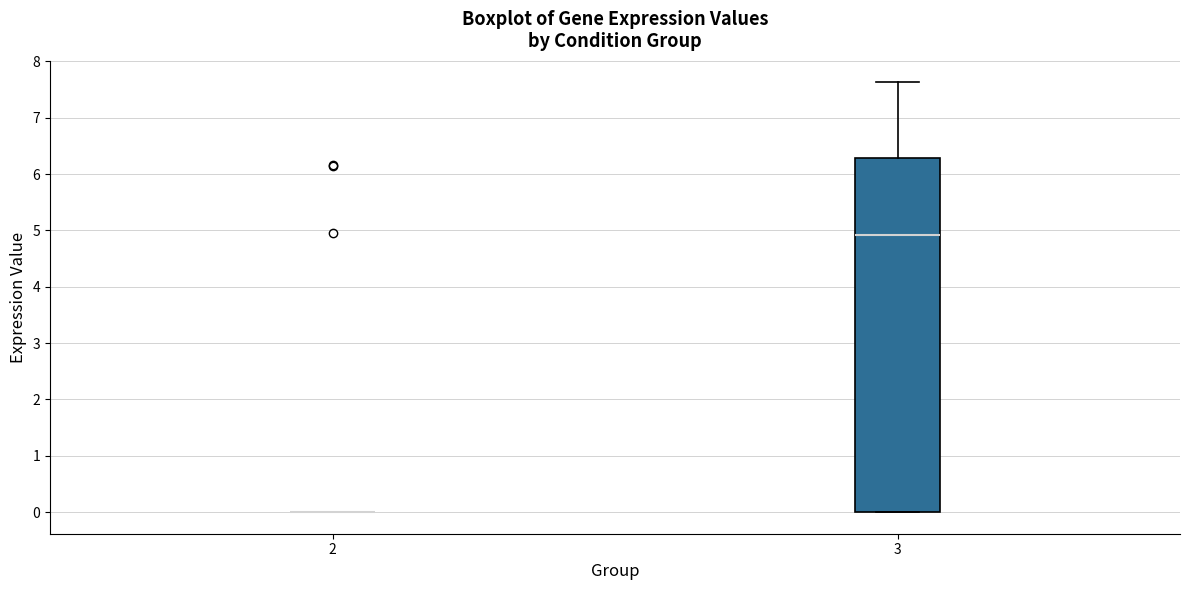

Comparing the boxes themselves (not the whiskers), which one is the tallest?

3